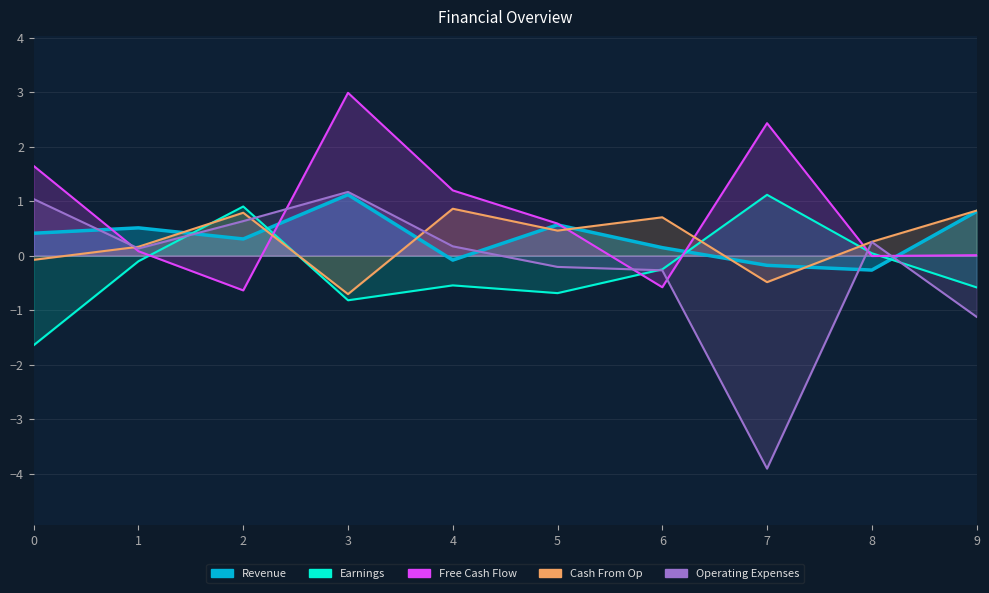

In Earnings, how many points are lower than both neighbors (excluding endpoints)?

2